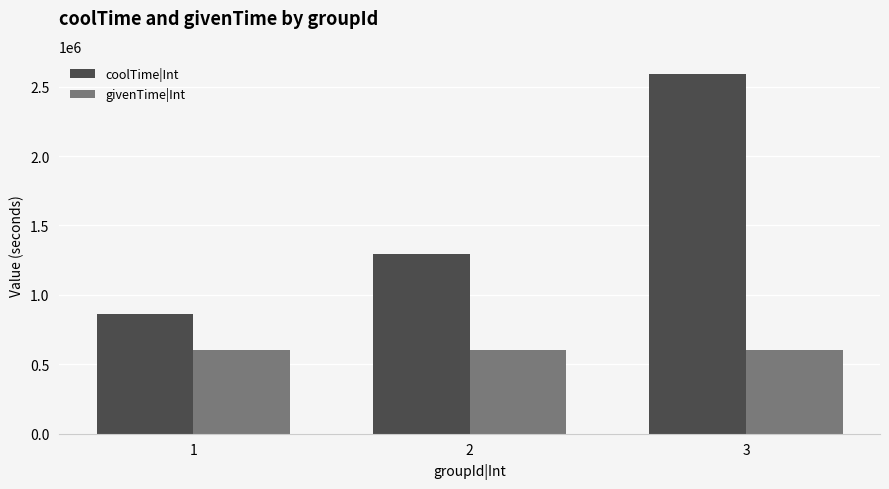

Rank the series by their average value, from highest to lowest.

coolTime|Int, givenTime|Int